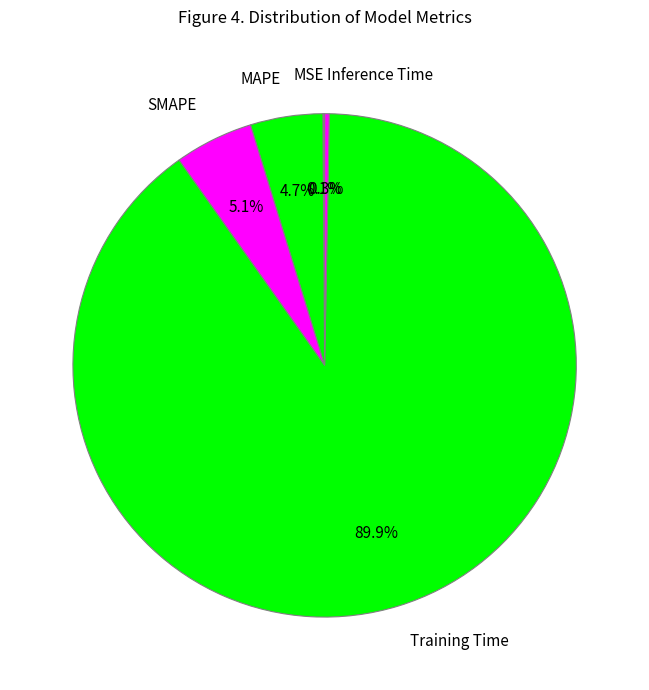

Which slice represents more than half of the pie?

Training Time